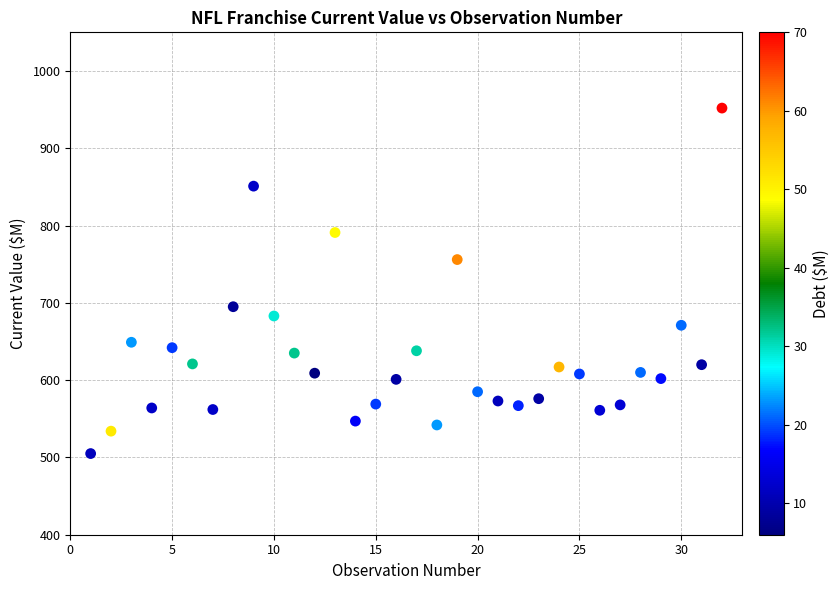

What is the range of X values (max minus min)?

31